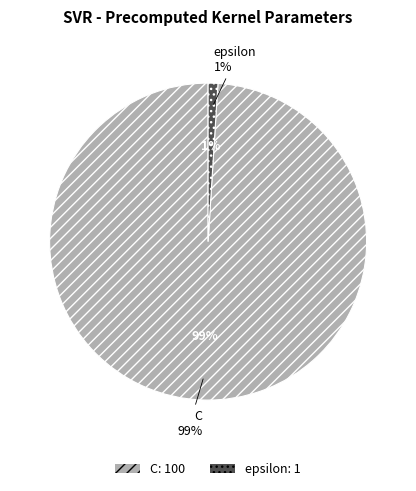

Between epsilon and C, which is larger?

C